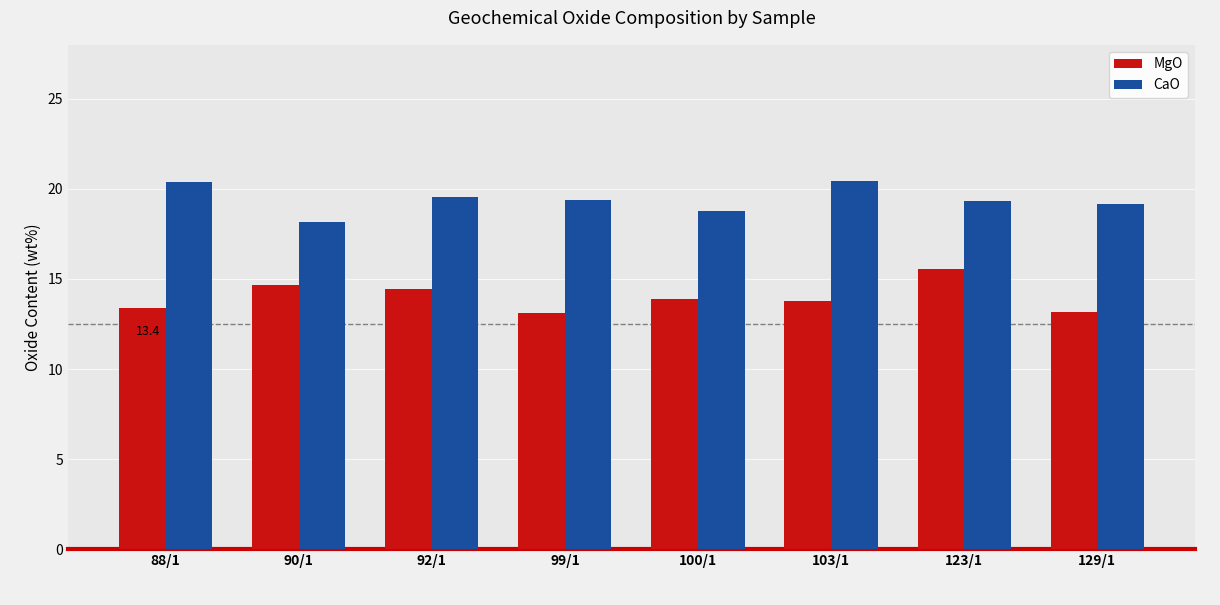

Rank the series by their maximum value, from highest to lowest.

CaO, MgO